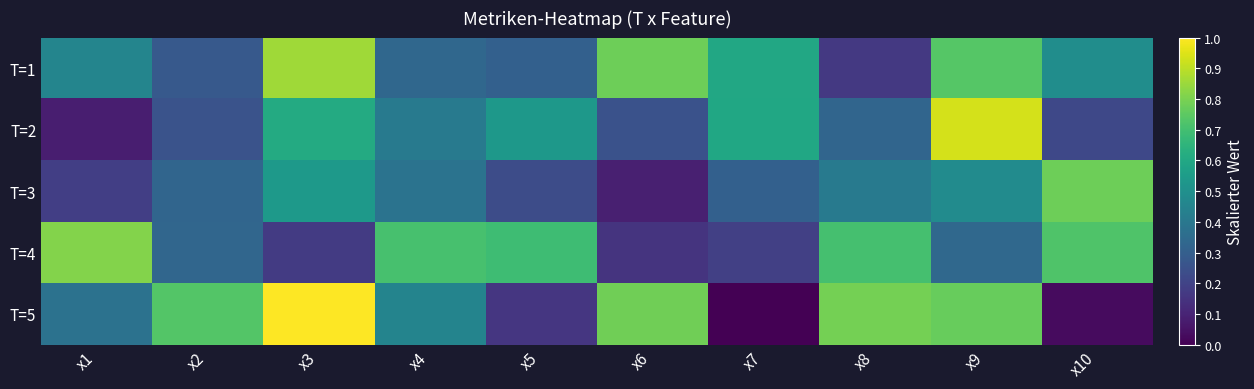

What is the difference between the highest and lowest values at x2?

0.5